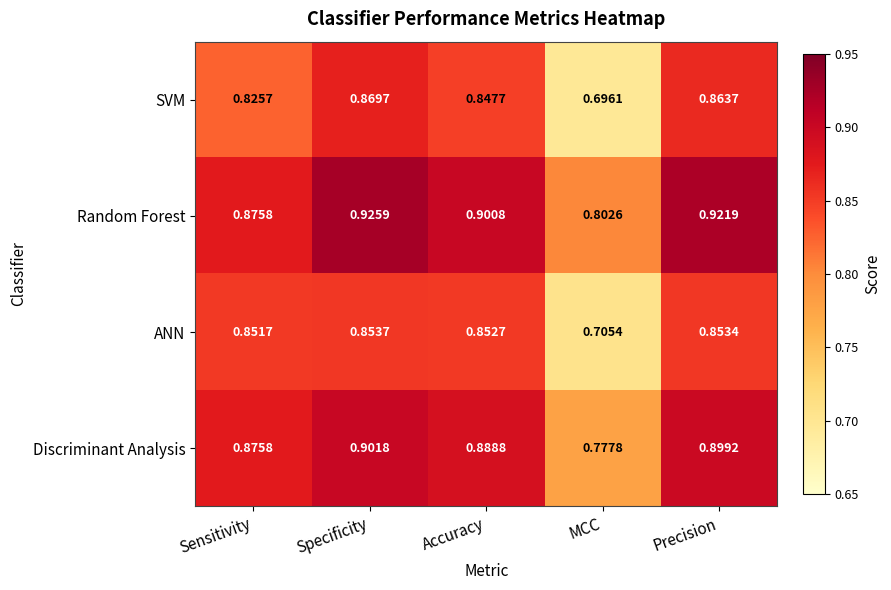

Which label corresponds to the smallest value in the chart?

MCC